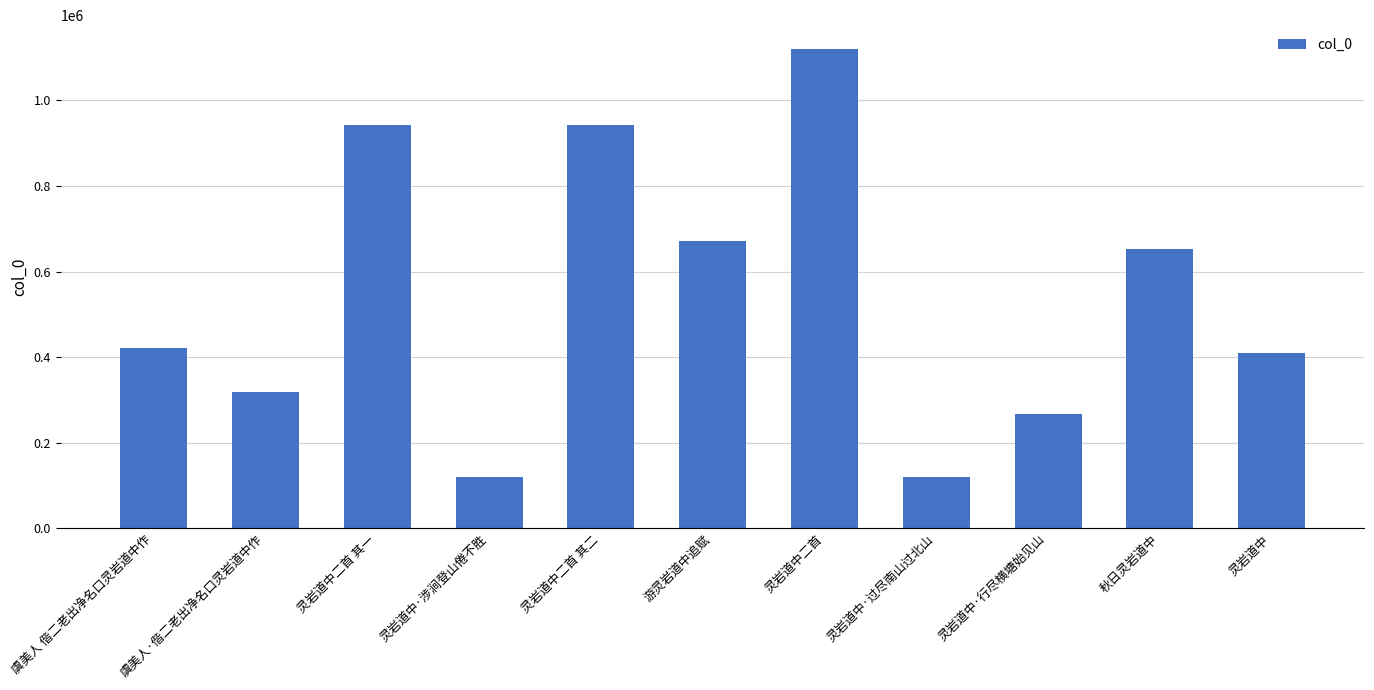

What is the ratio of the value at 灵岩道中 to the value at 虞美人·偕二老出净名口灵岩道中作?

1.3